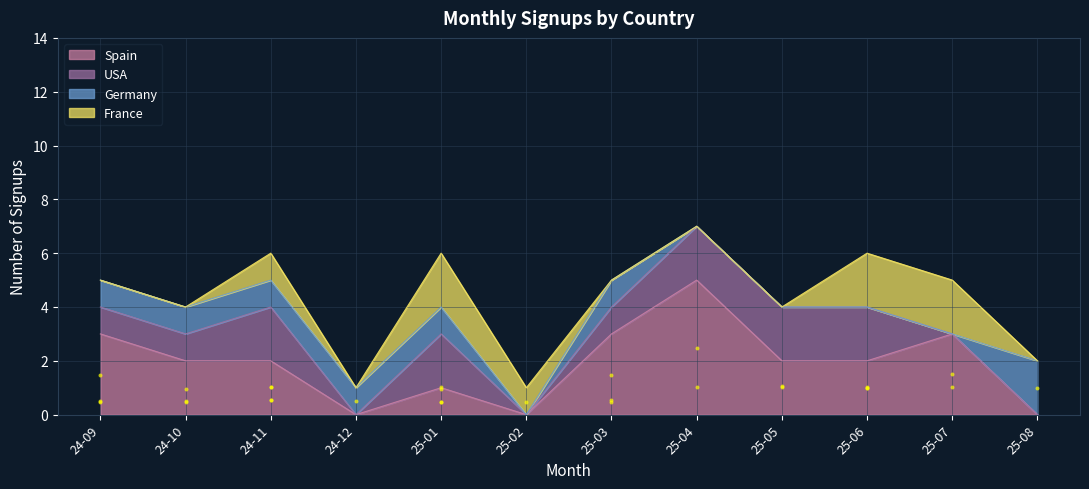

Which series has the largest total across all categories?

Spain